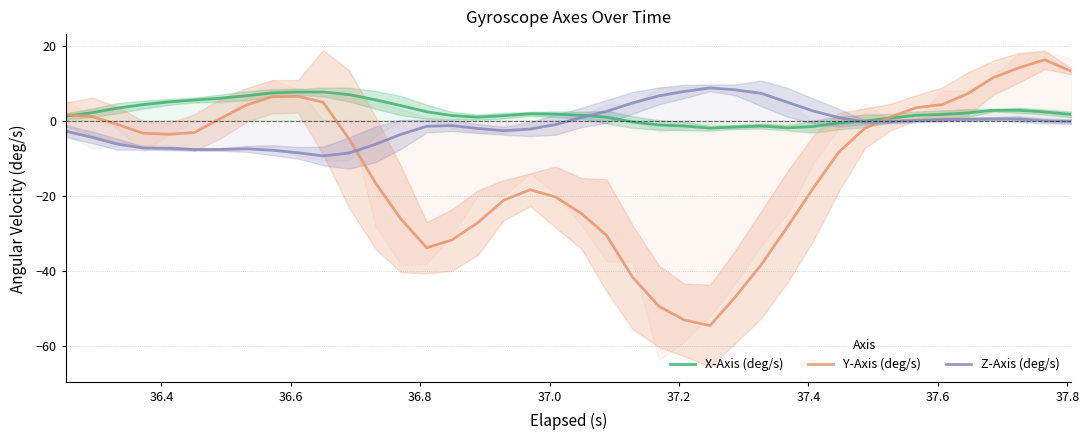

What is the minimum value for Y-Axis (deg/s)?

-54.6